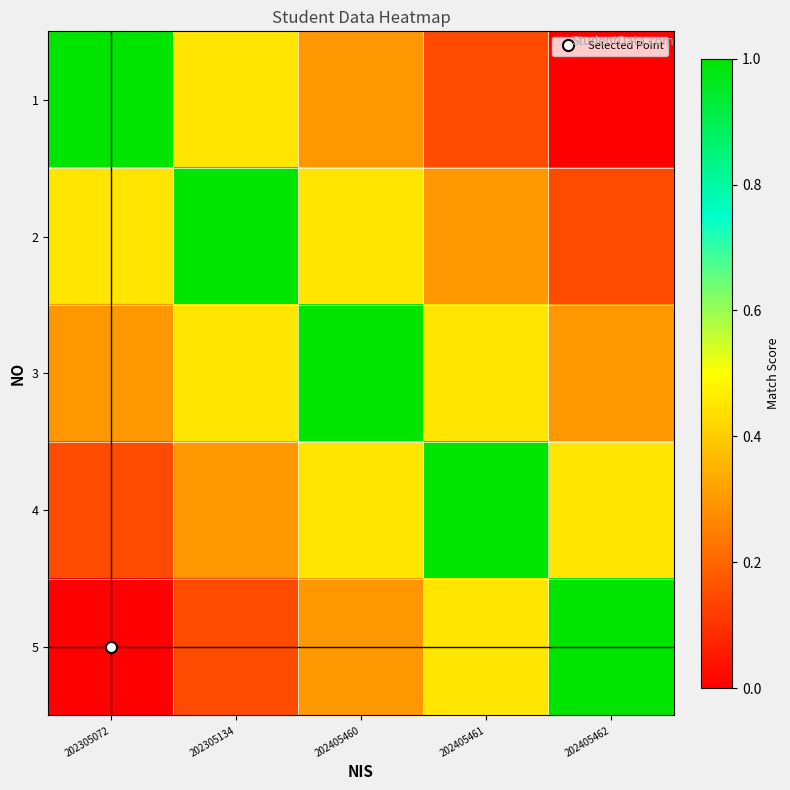

Rank the series by their maximum value, from lowest to highest.

1, 2, 3, 4, 5